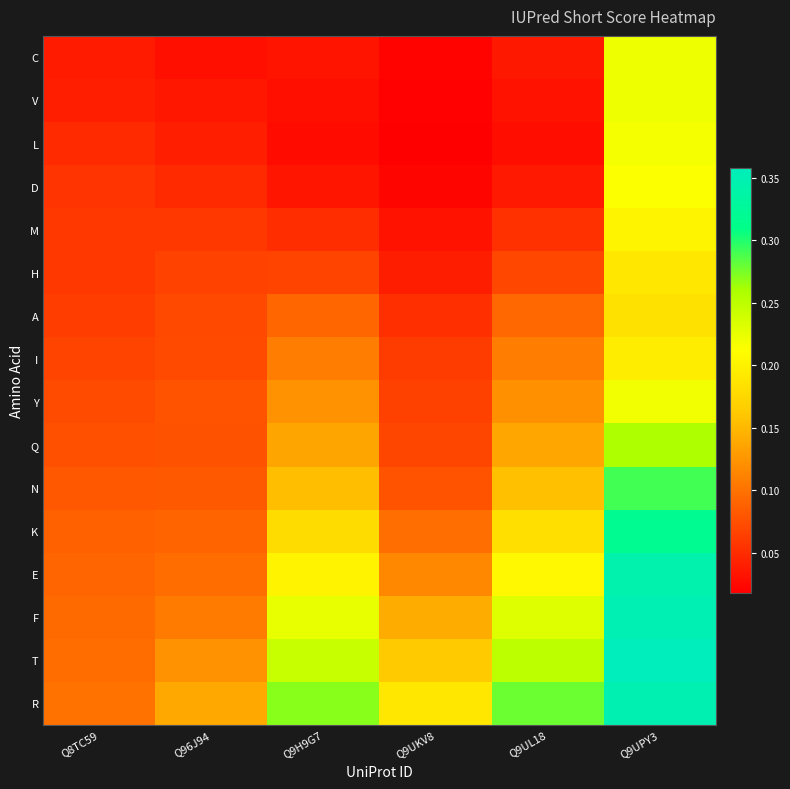

What is the spread (max minus min) of values at Q9UPY3?

0.2